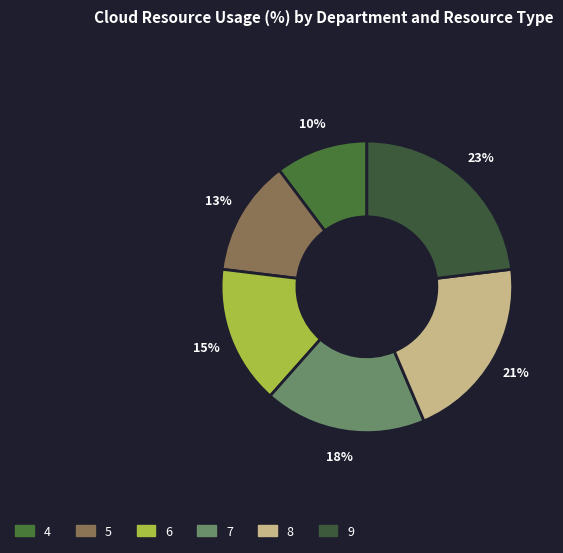

Count the number of slices in the pie.

6